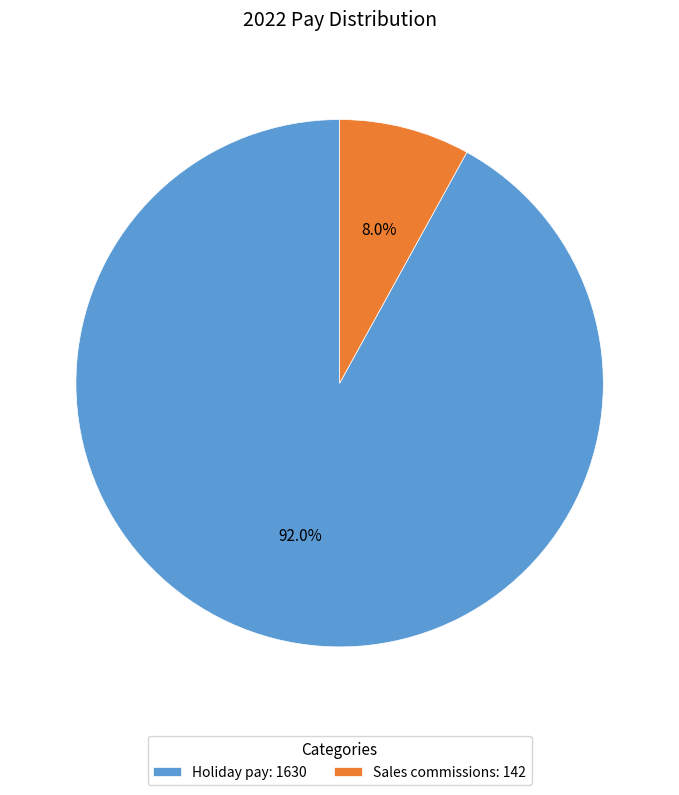

To the nearest percent, what is the average slice percentage?

50%